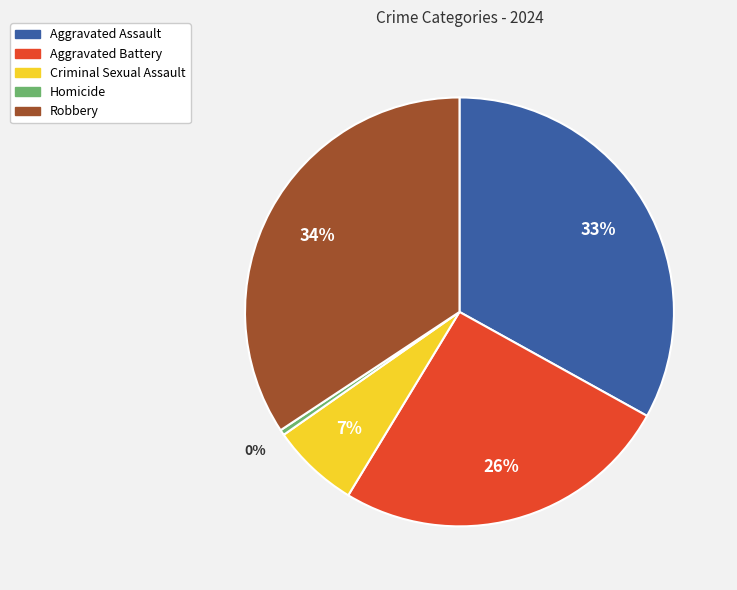

Do Aggravated Assault and Homicide together represent more than half of the pie?

No